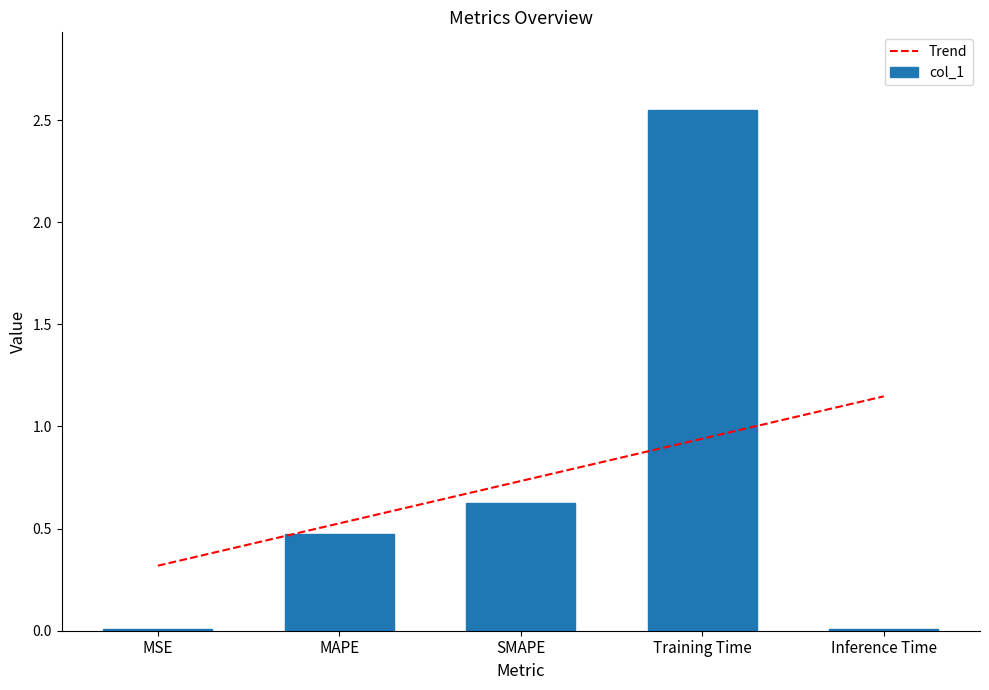

How many distinct data groups are displayed?

2